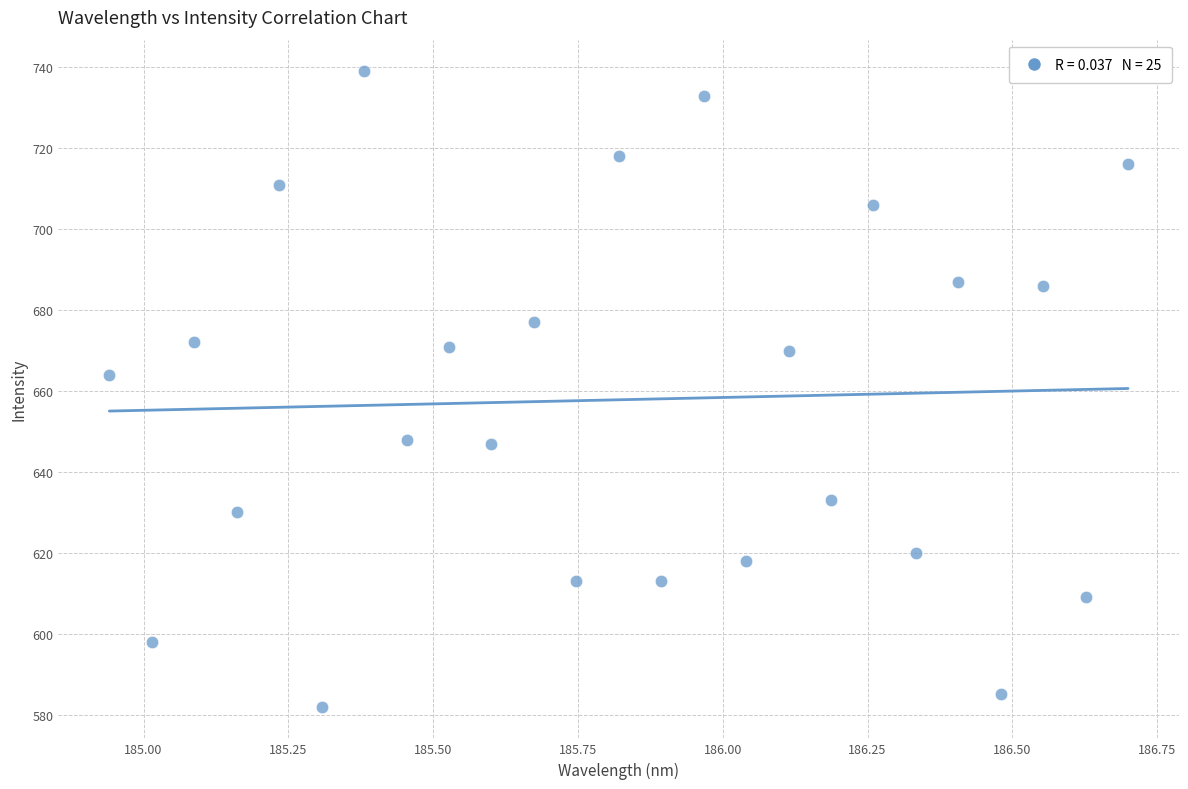

What Y value in the scatter plot is closest to 660?

664